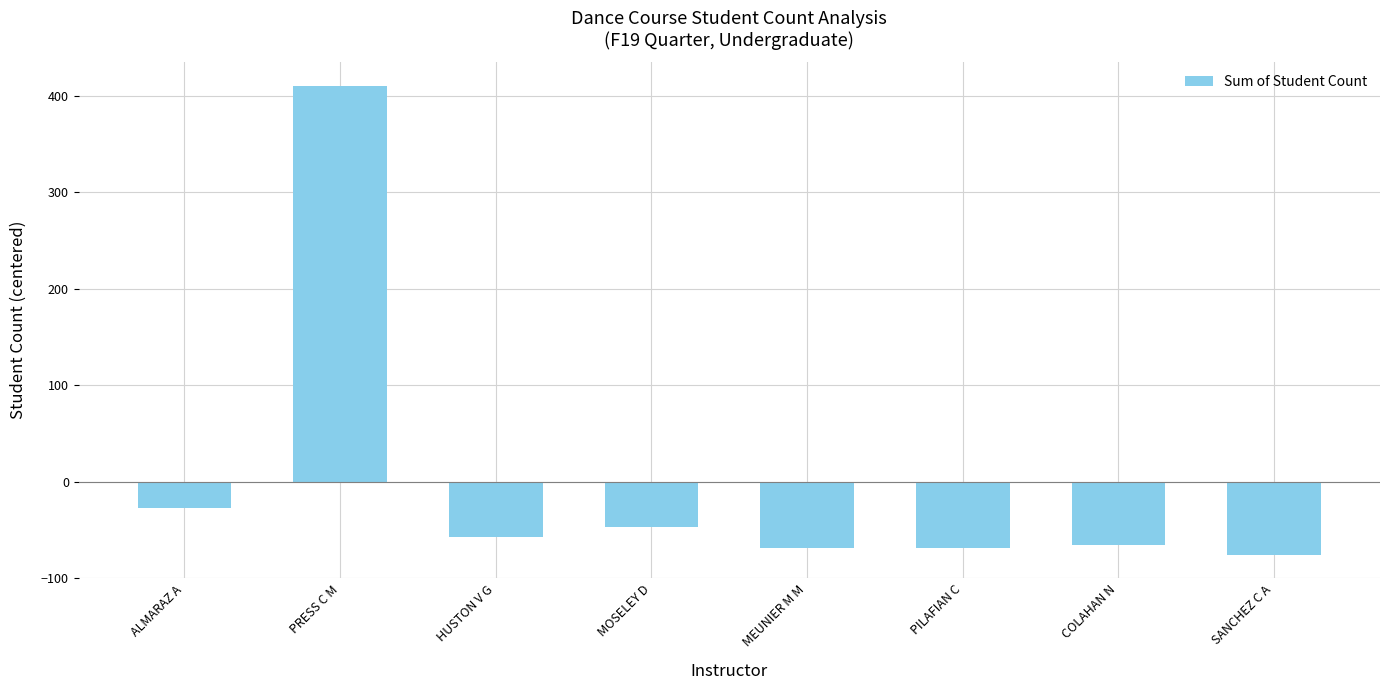

What is the label of the 6th bar from the left?

PILAFIAN C